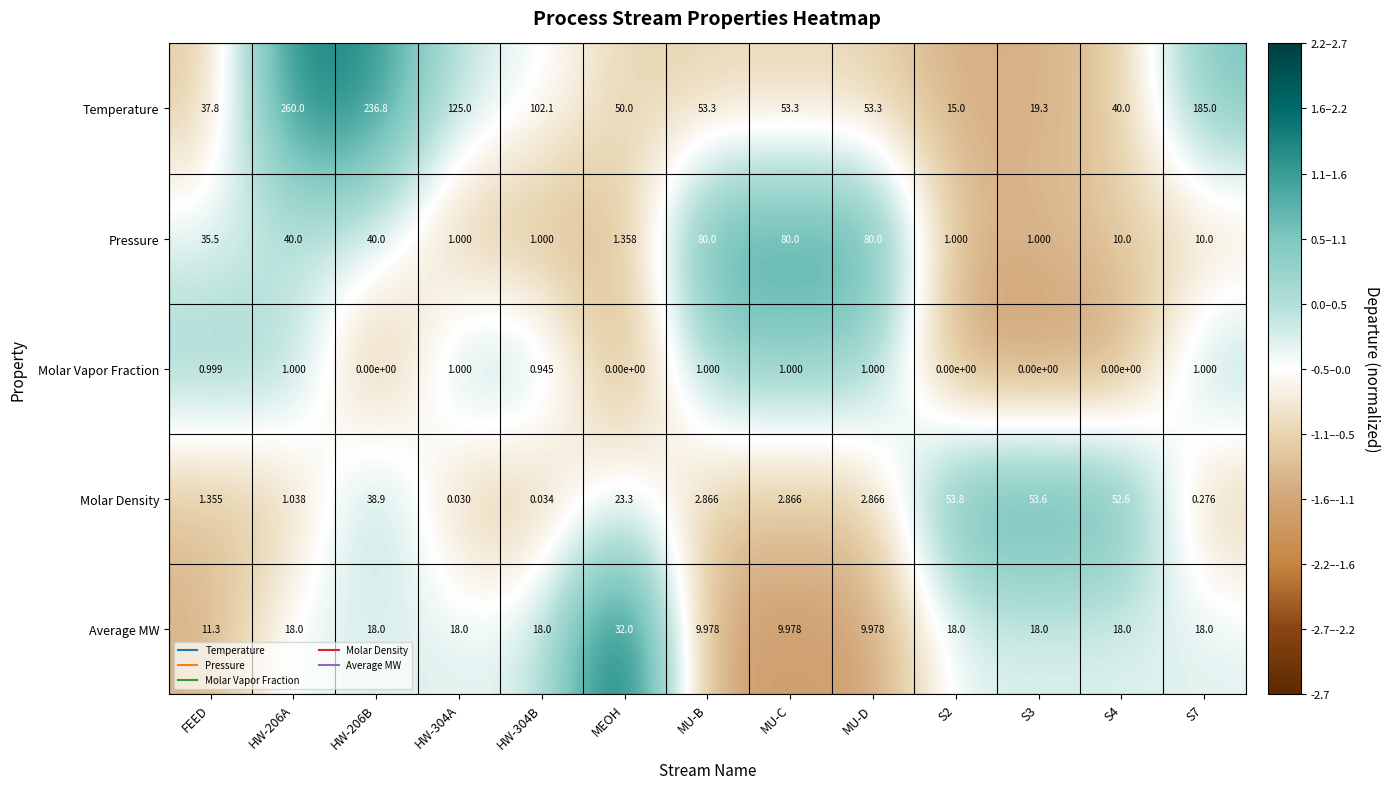

Which category has the highest value across all series?

HW-206A